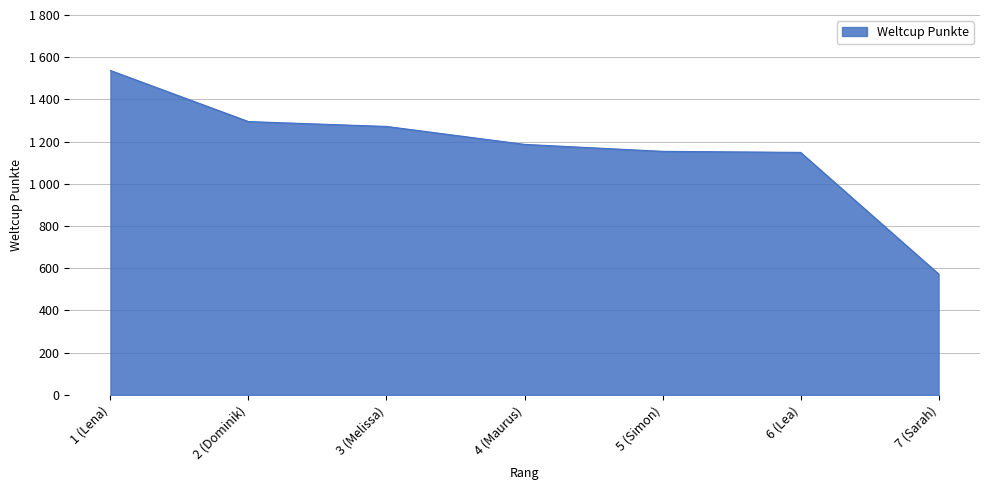

The chart shows a value of 2199 at 1 (Lena). True or false?

False